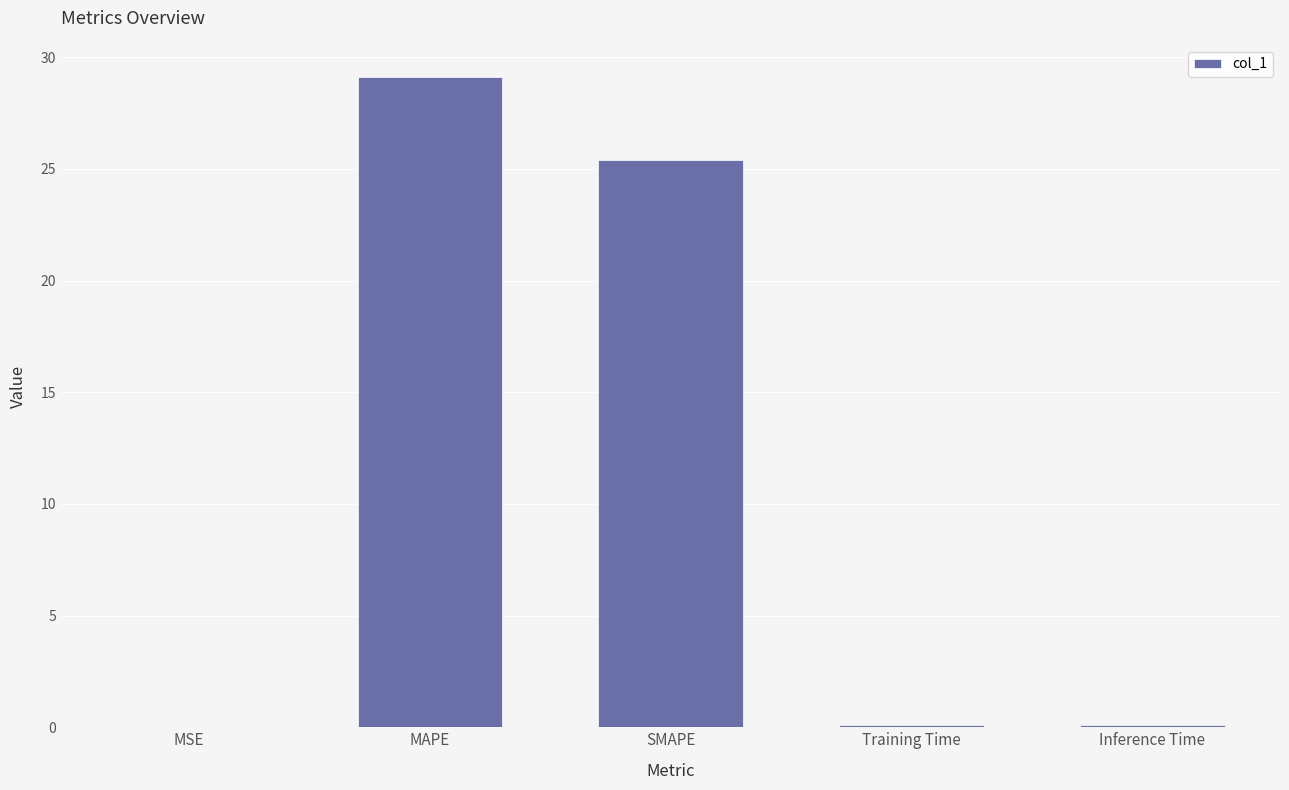

Which has a higher value, MAPE or MSE?

MAPE